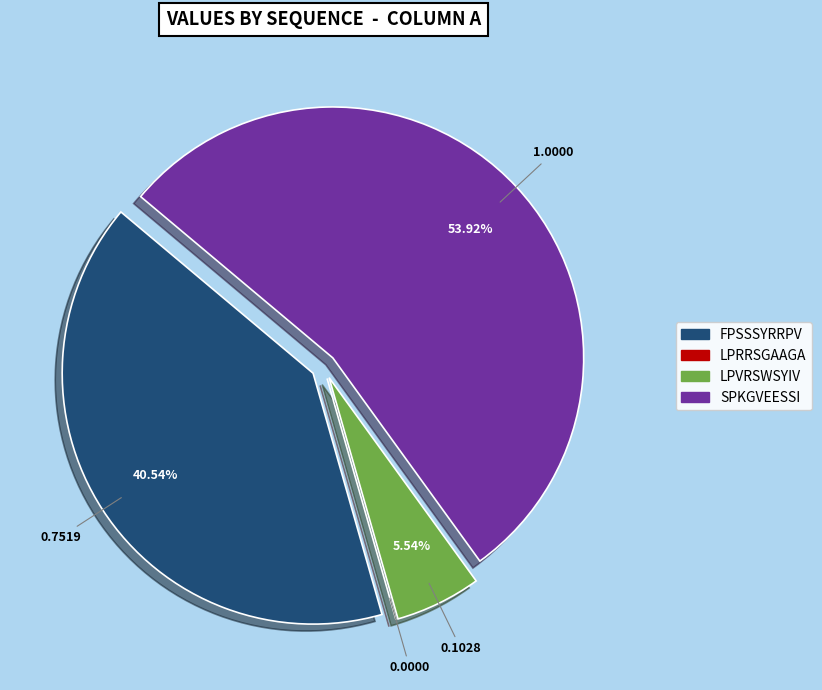

What percentage is the LPVRSWSYIV slice, to the nearest percent?

6%